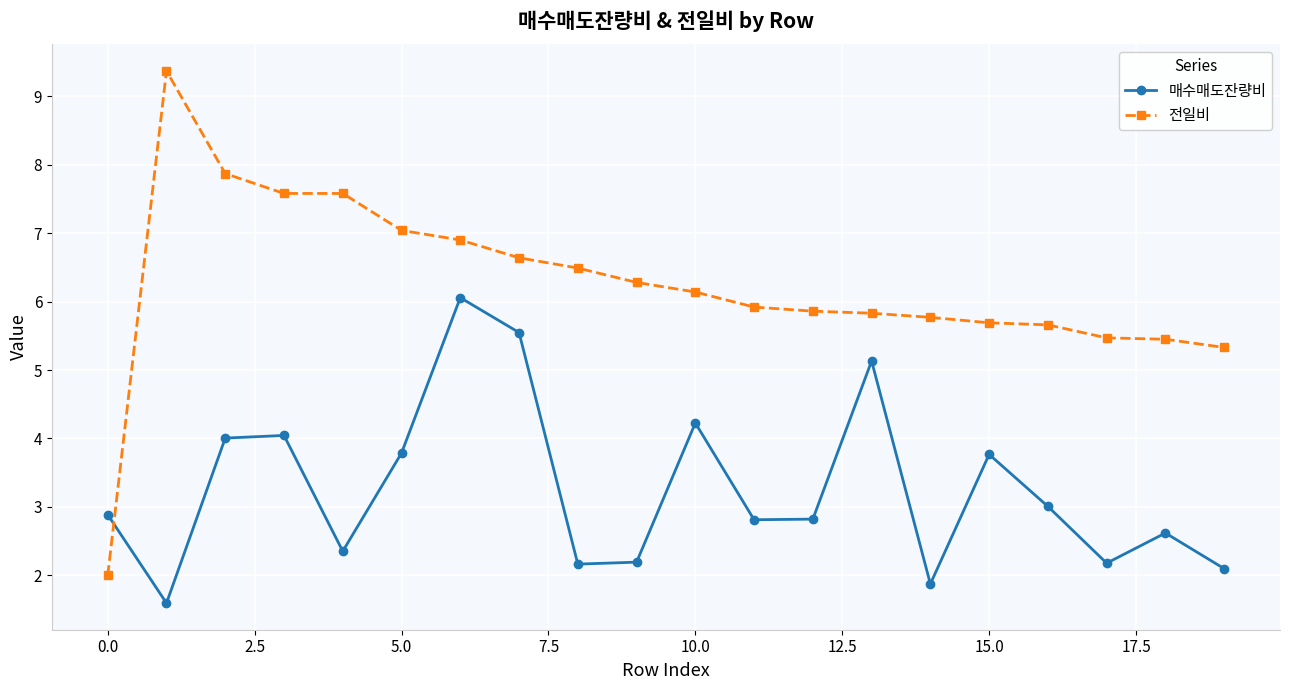

What is the sum of all 전일비 values?

124.9